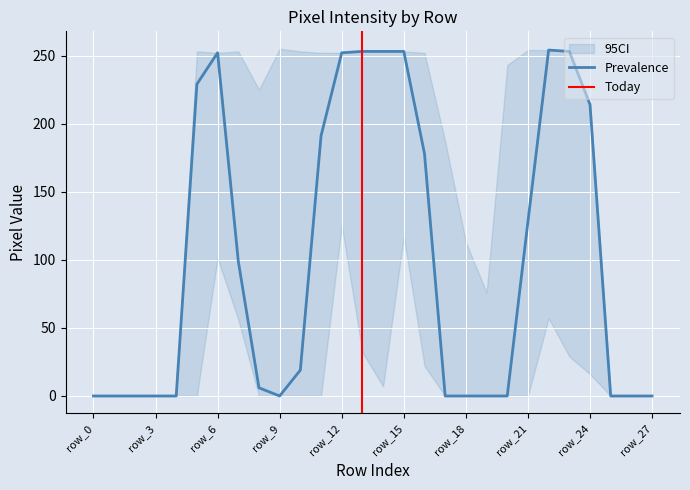

What is the highest value of the Prevalence series?

254